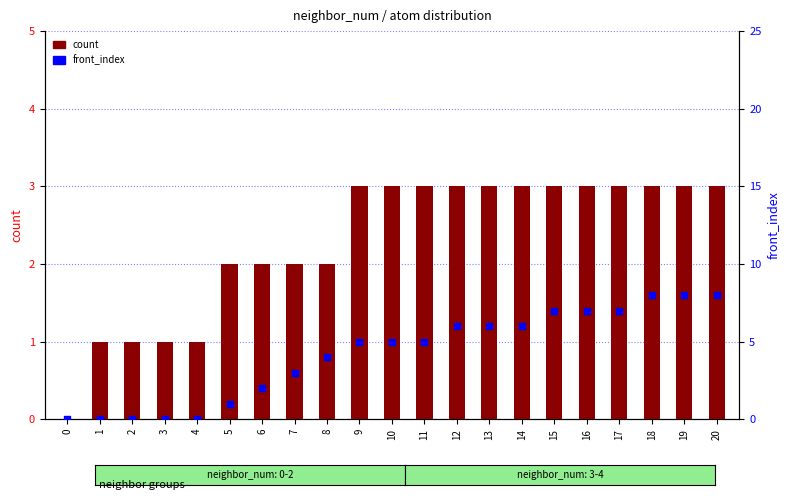

What are all the series names shown in the legend?

count, front_index